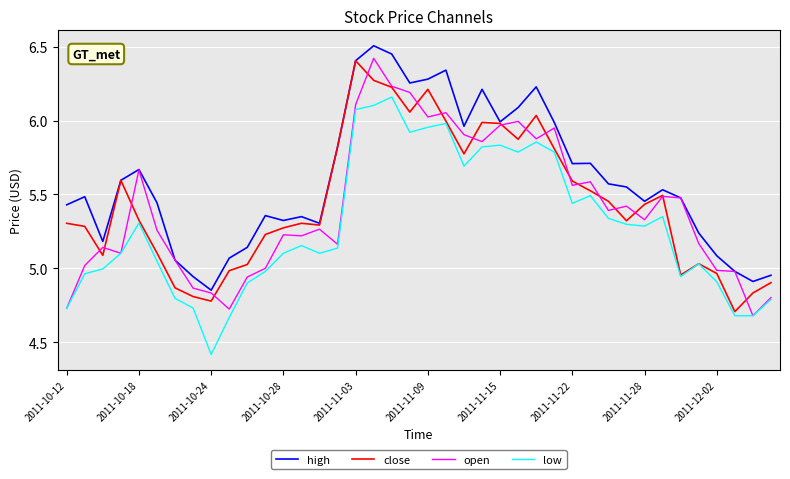

True or false: close has more than 0 points higher than both neighbors.

True